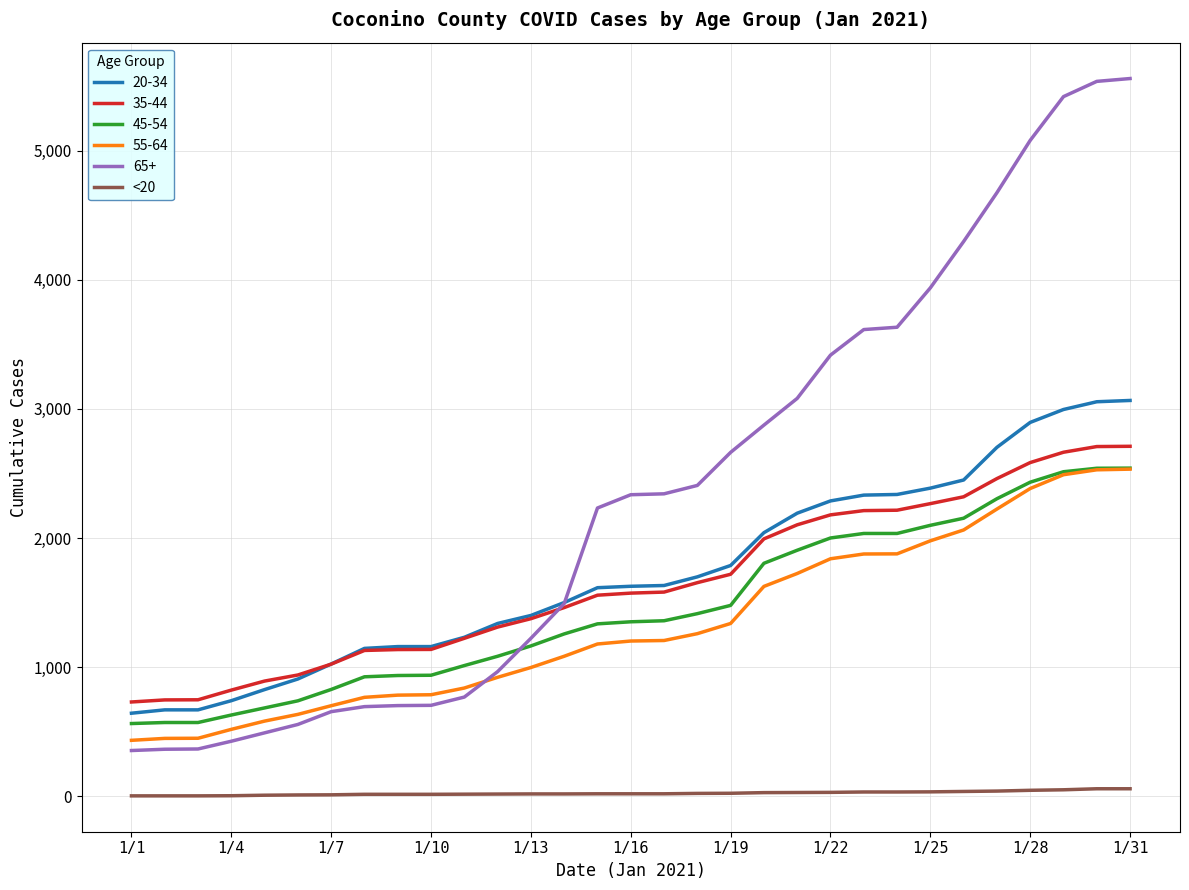

True or false: 35-44 and 55-64 cross at least once.

False